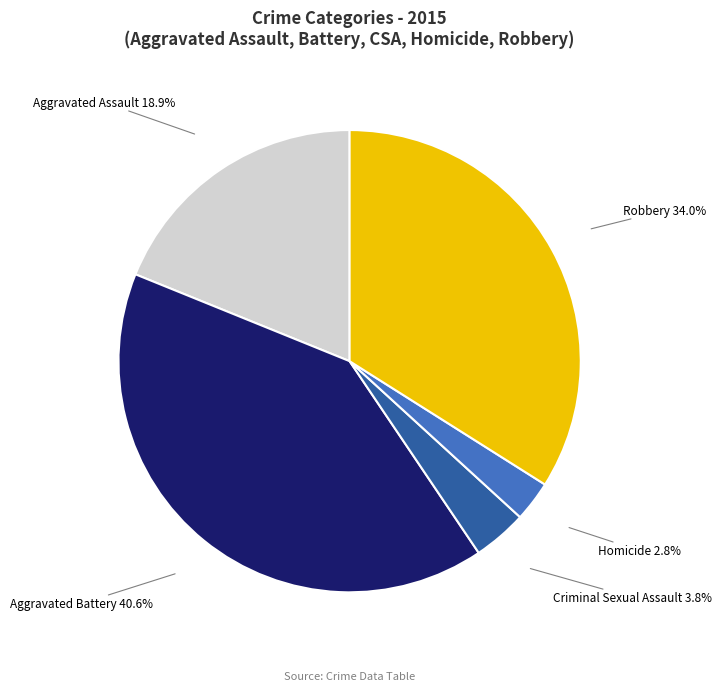

Count the number of slices in the pie.

5